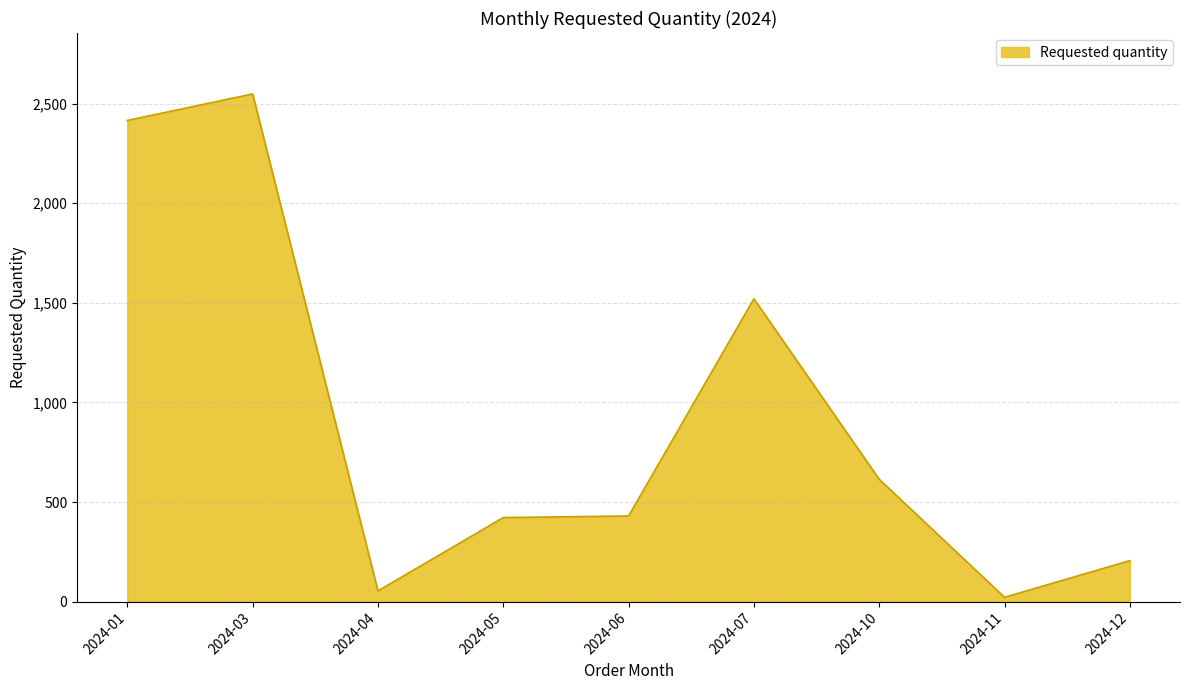

The value at 2024-03 is 1477. True or false?

False